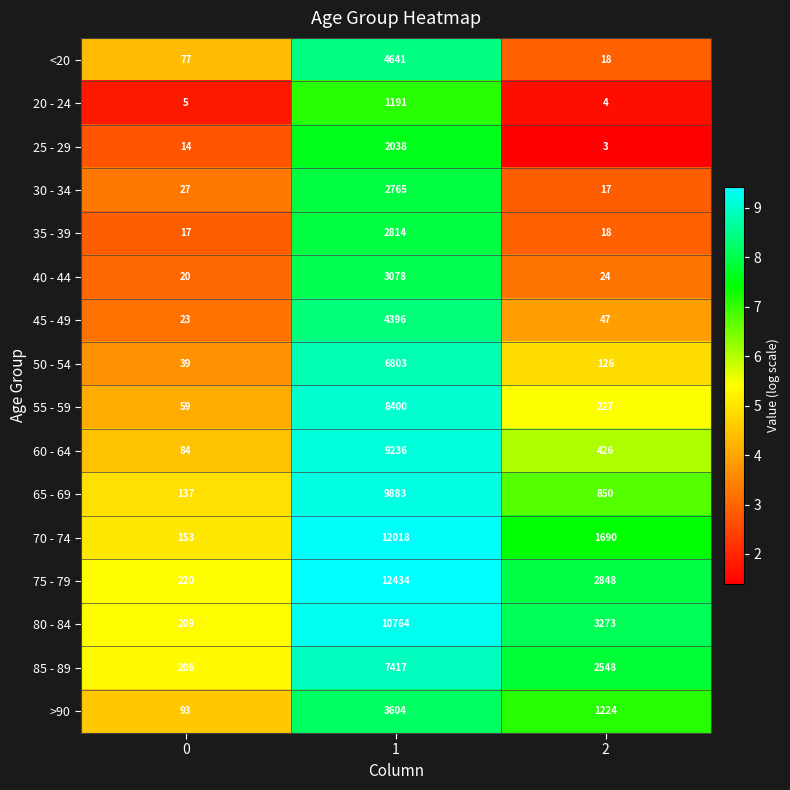

What value does the 60 - 64 series have at 2, to the nearest 10?

430